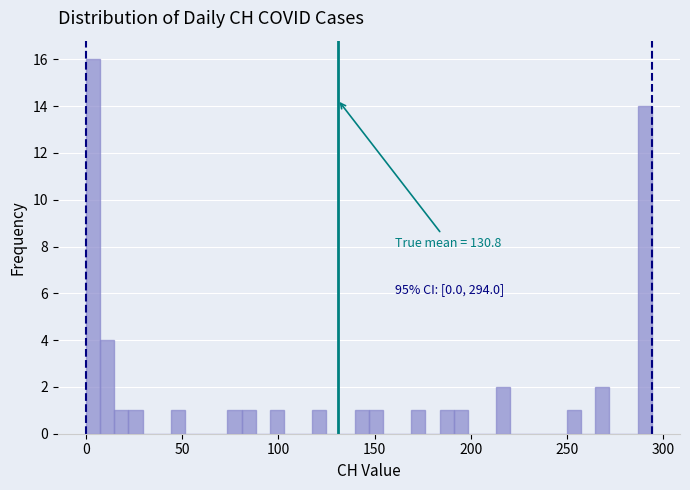

Read against the x-axis, roughly where is the centre of the tallest bar?

5